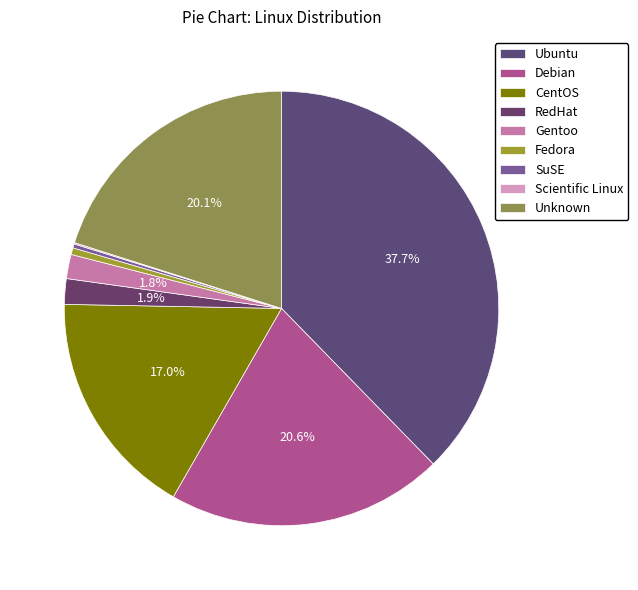

To the nearest percent, what is the combined percentage of Ubuntu and Scientific Linux?

38%